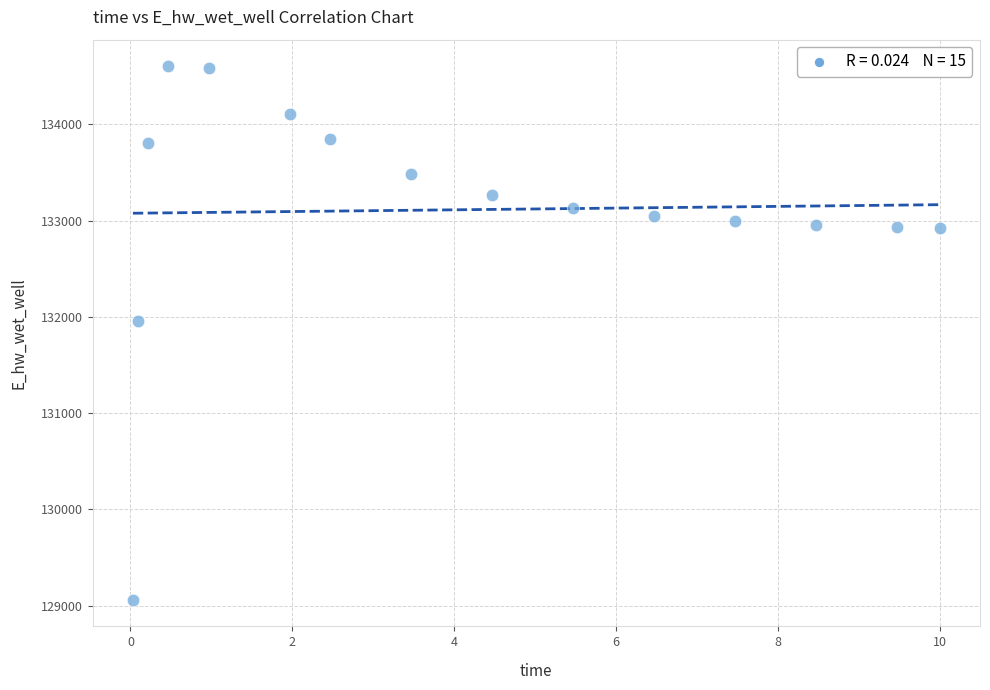

What Y value in the scatter plot is closest to 131831?

131951.5